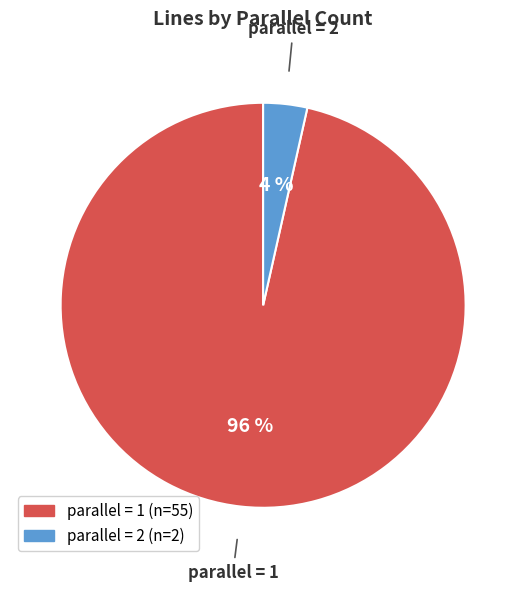

Does any single category account for the majority?

Yes